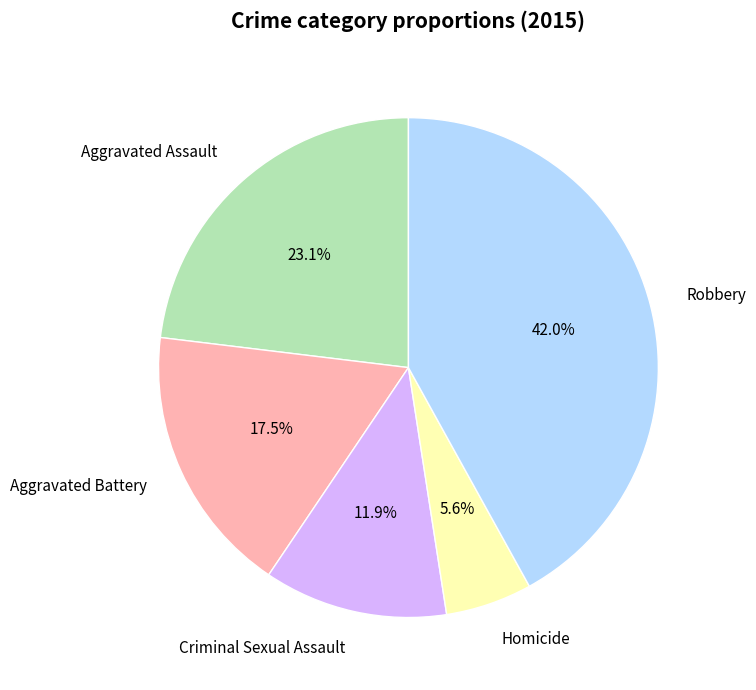

How many slices are in this pie chart?

5